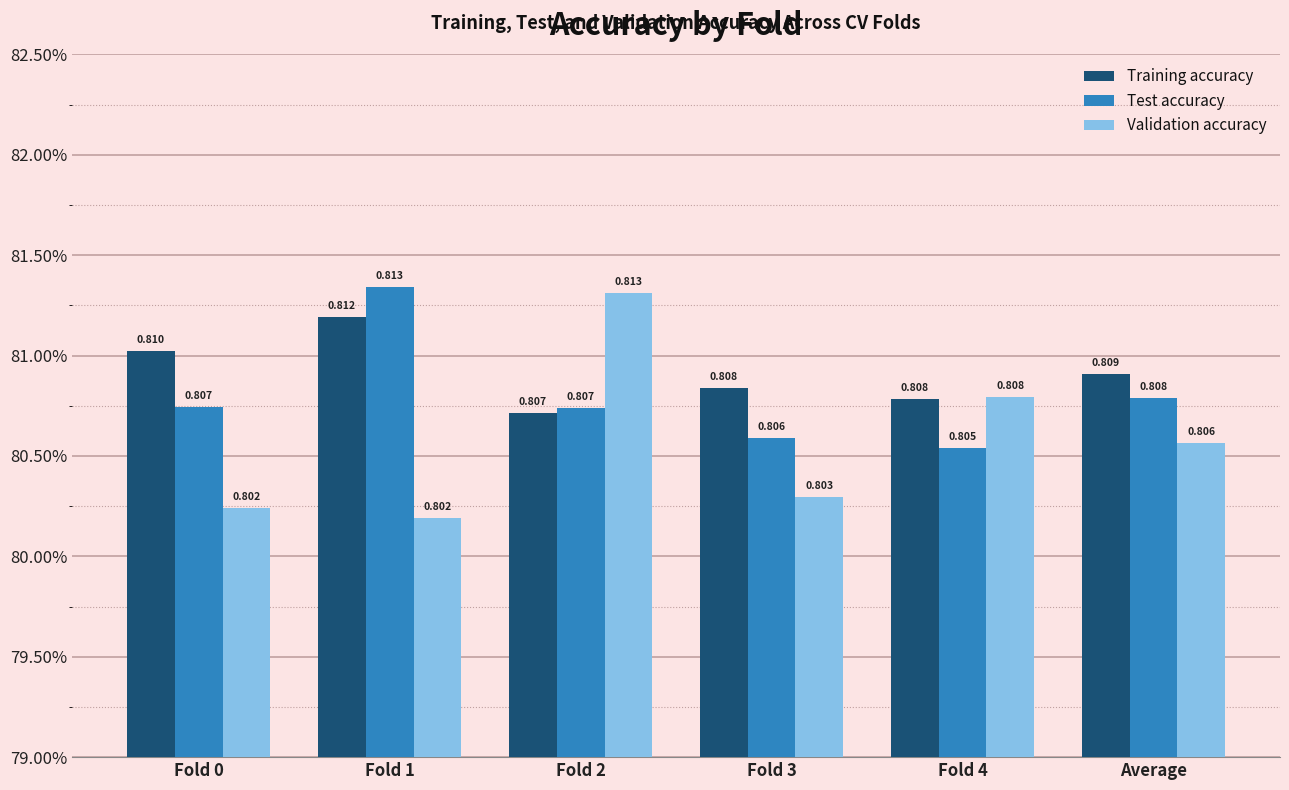

What is the value of the Validation accuracy bar at the 6th from the left?

0.8